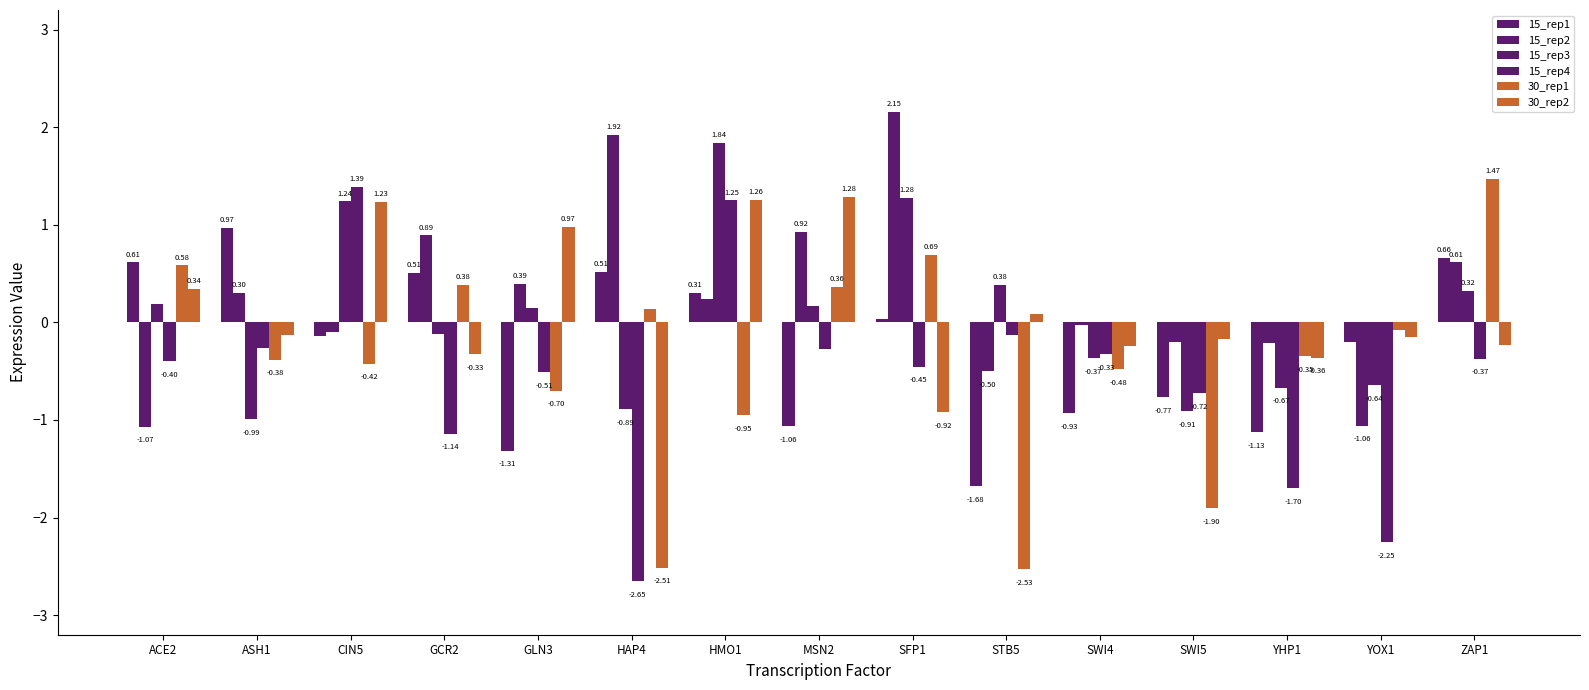

How many bars are there in each group?

6